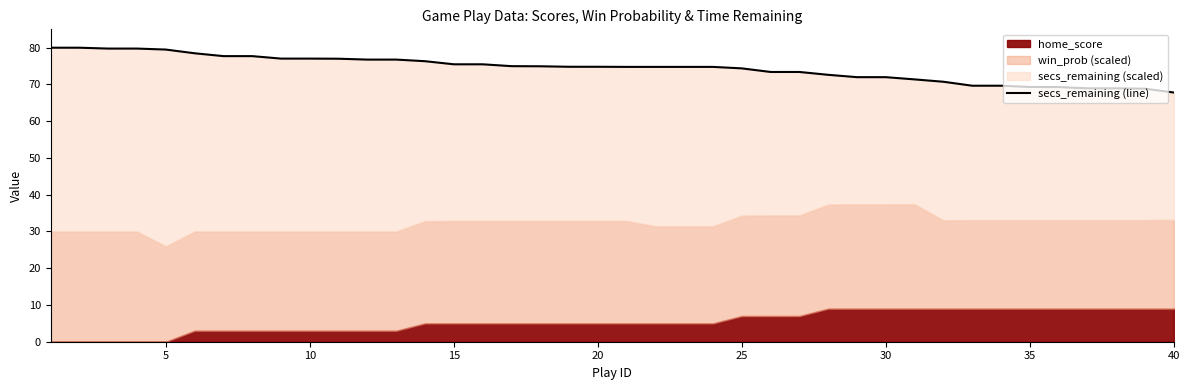

The value at 30 is 33.6. True or false?

False